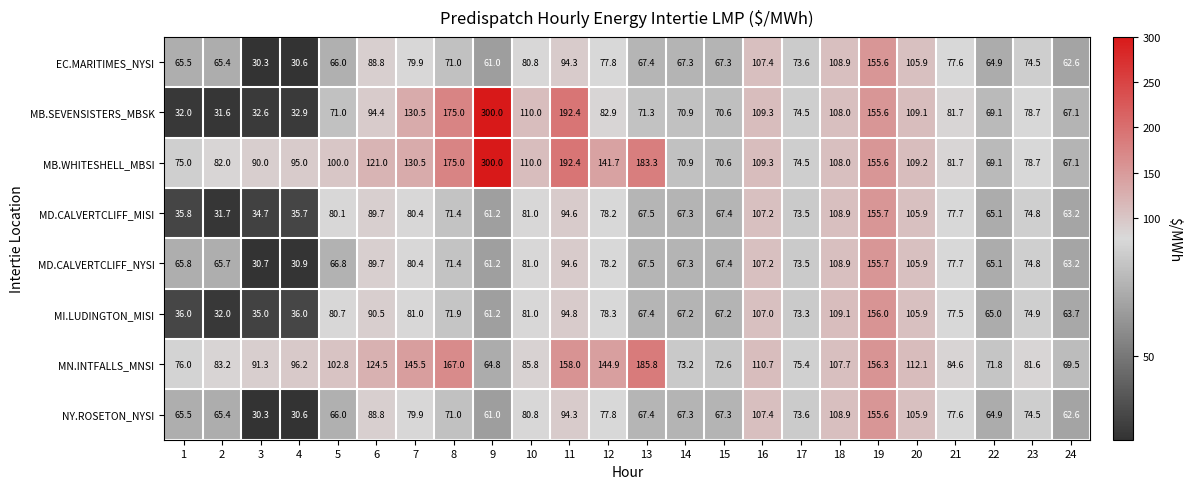

Read the MB.SEVENSISTERS_MBSK value at 21.

81.7